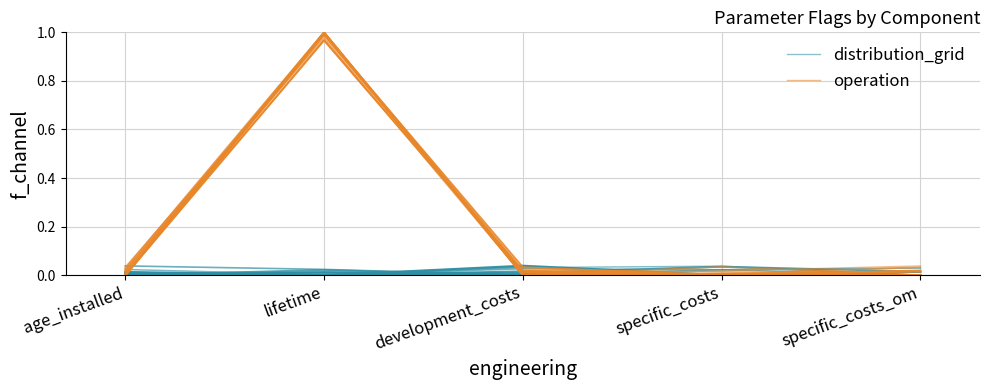

True or false: distribution_grid has a value of 0.0 at specific_costs.

False